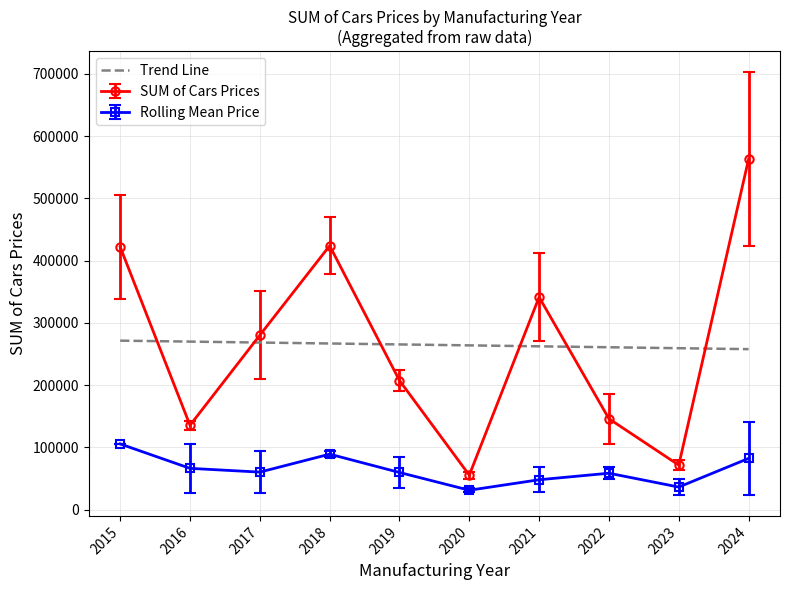

What is the highest value of the Trend Line series?

271467.4